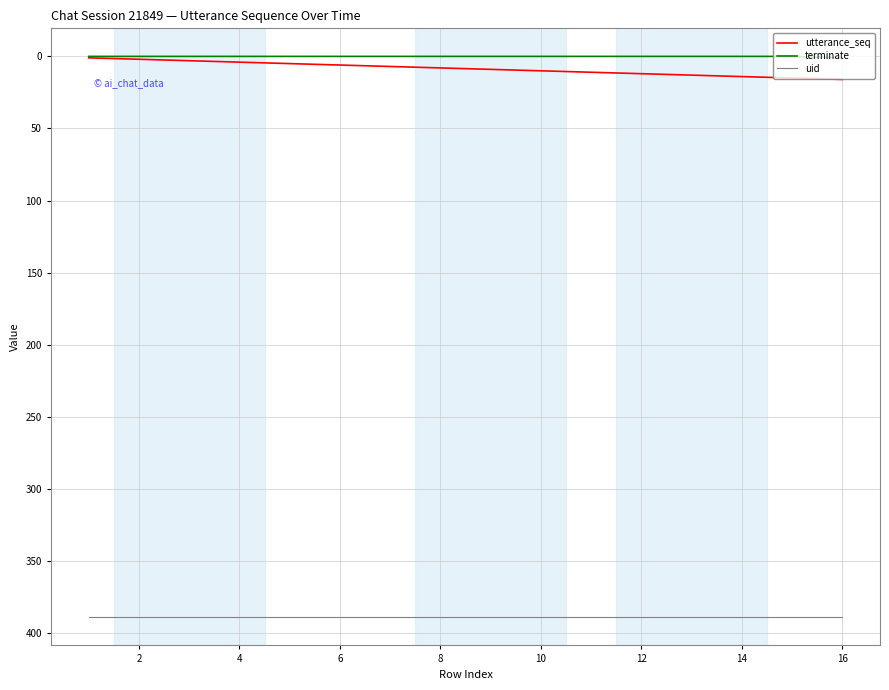

Which series has the largest total across all categories?

uid